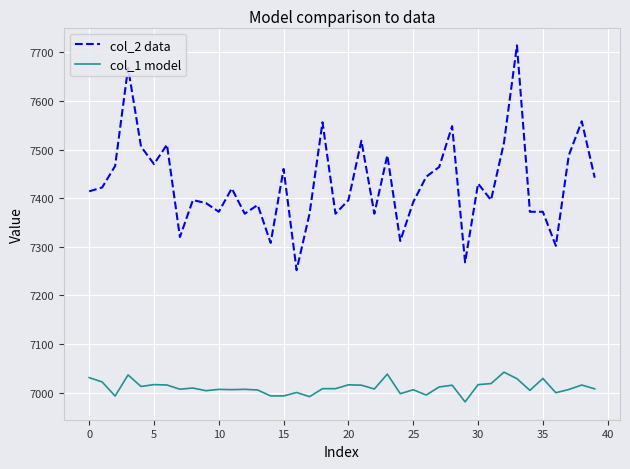

True or false: col_2 data has more than 2 interior local peaks.

True